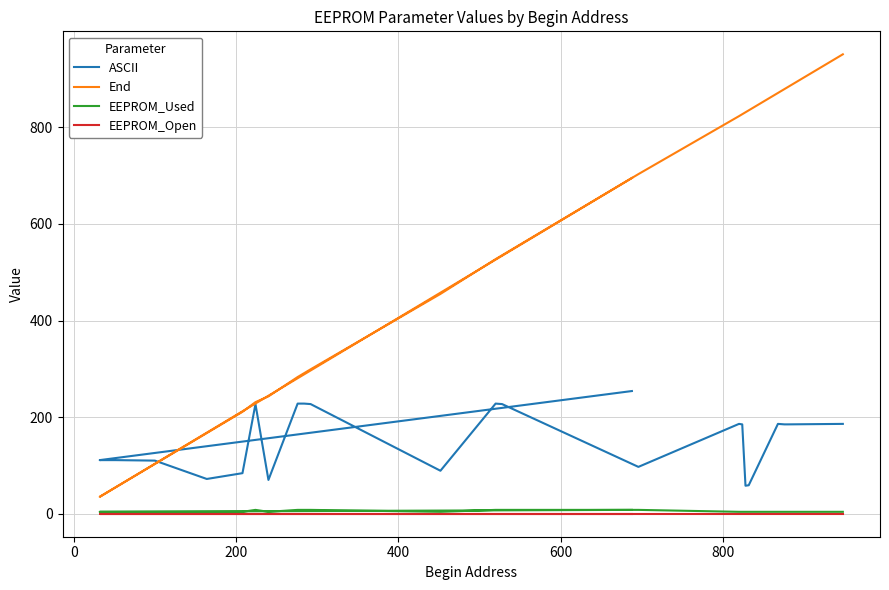

True or false: EEPROM_Open and ASCII intersect in this chart.

False